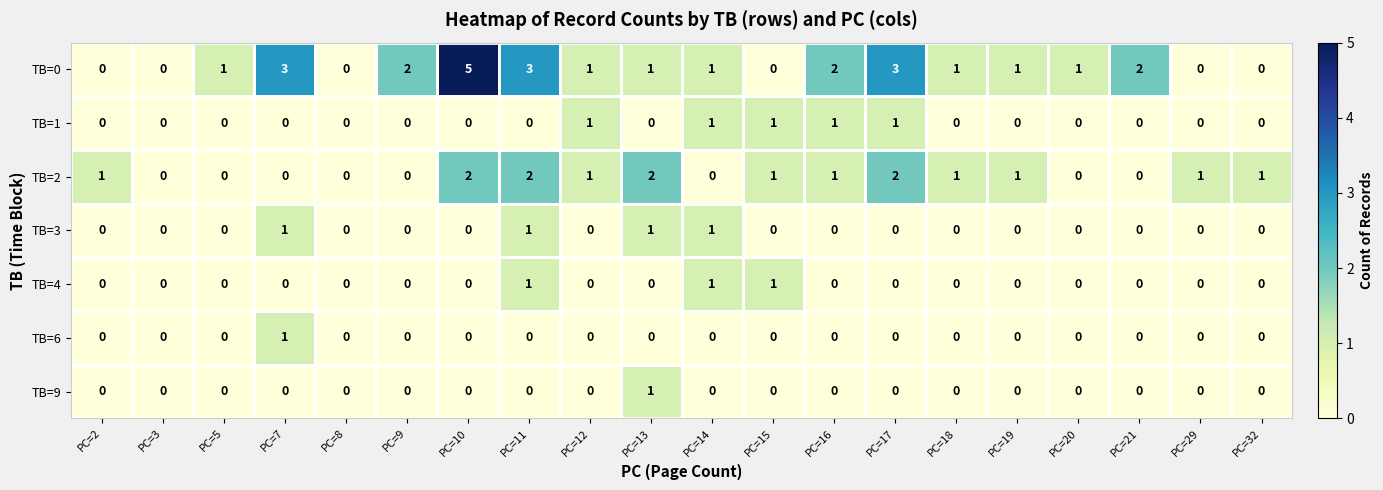

Which series has the widest spread of values?

TB=0